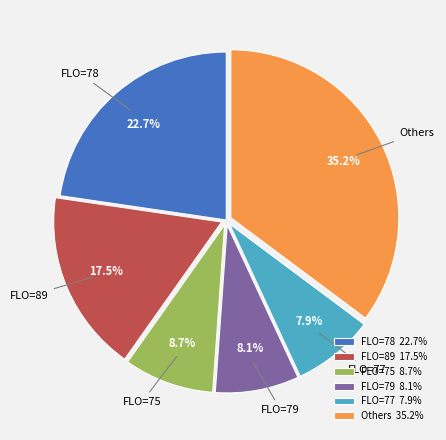

How many segments does this pie chart have?

6